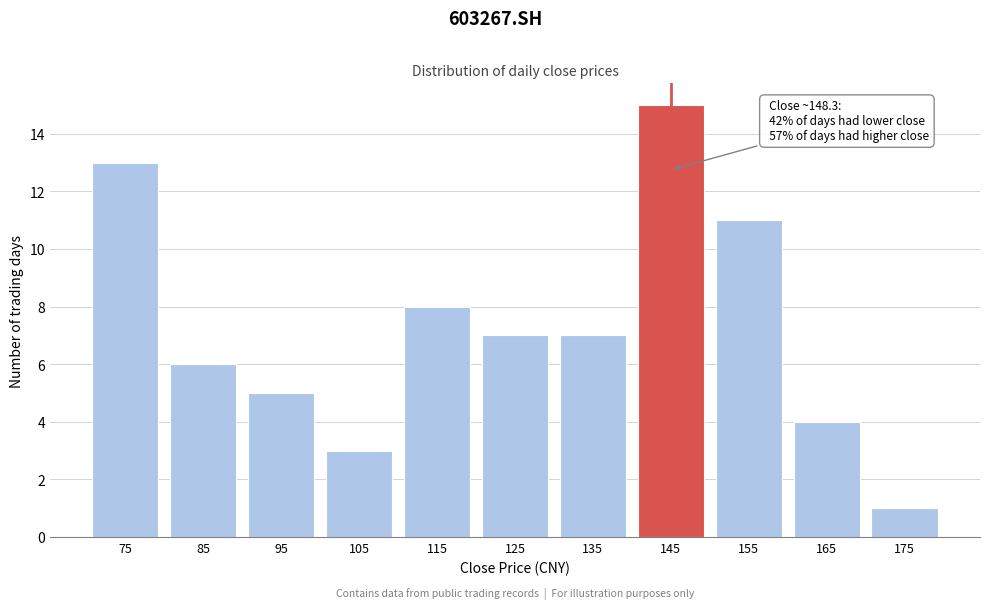

Reading right to left, extract all data points from this chart.

175=1	165=4	155=11	145=15	135=7	125=7	115=8	105=3	95=5	85=6	75=13